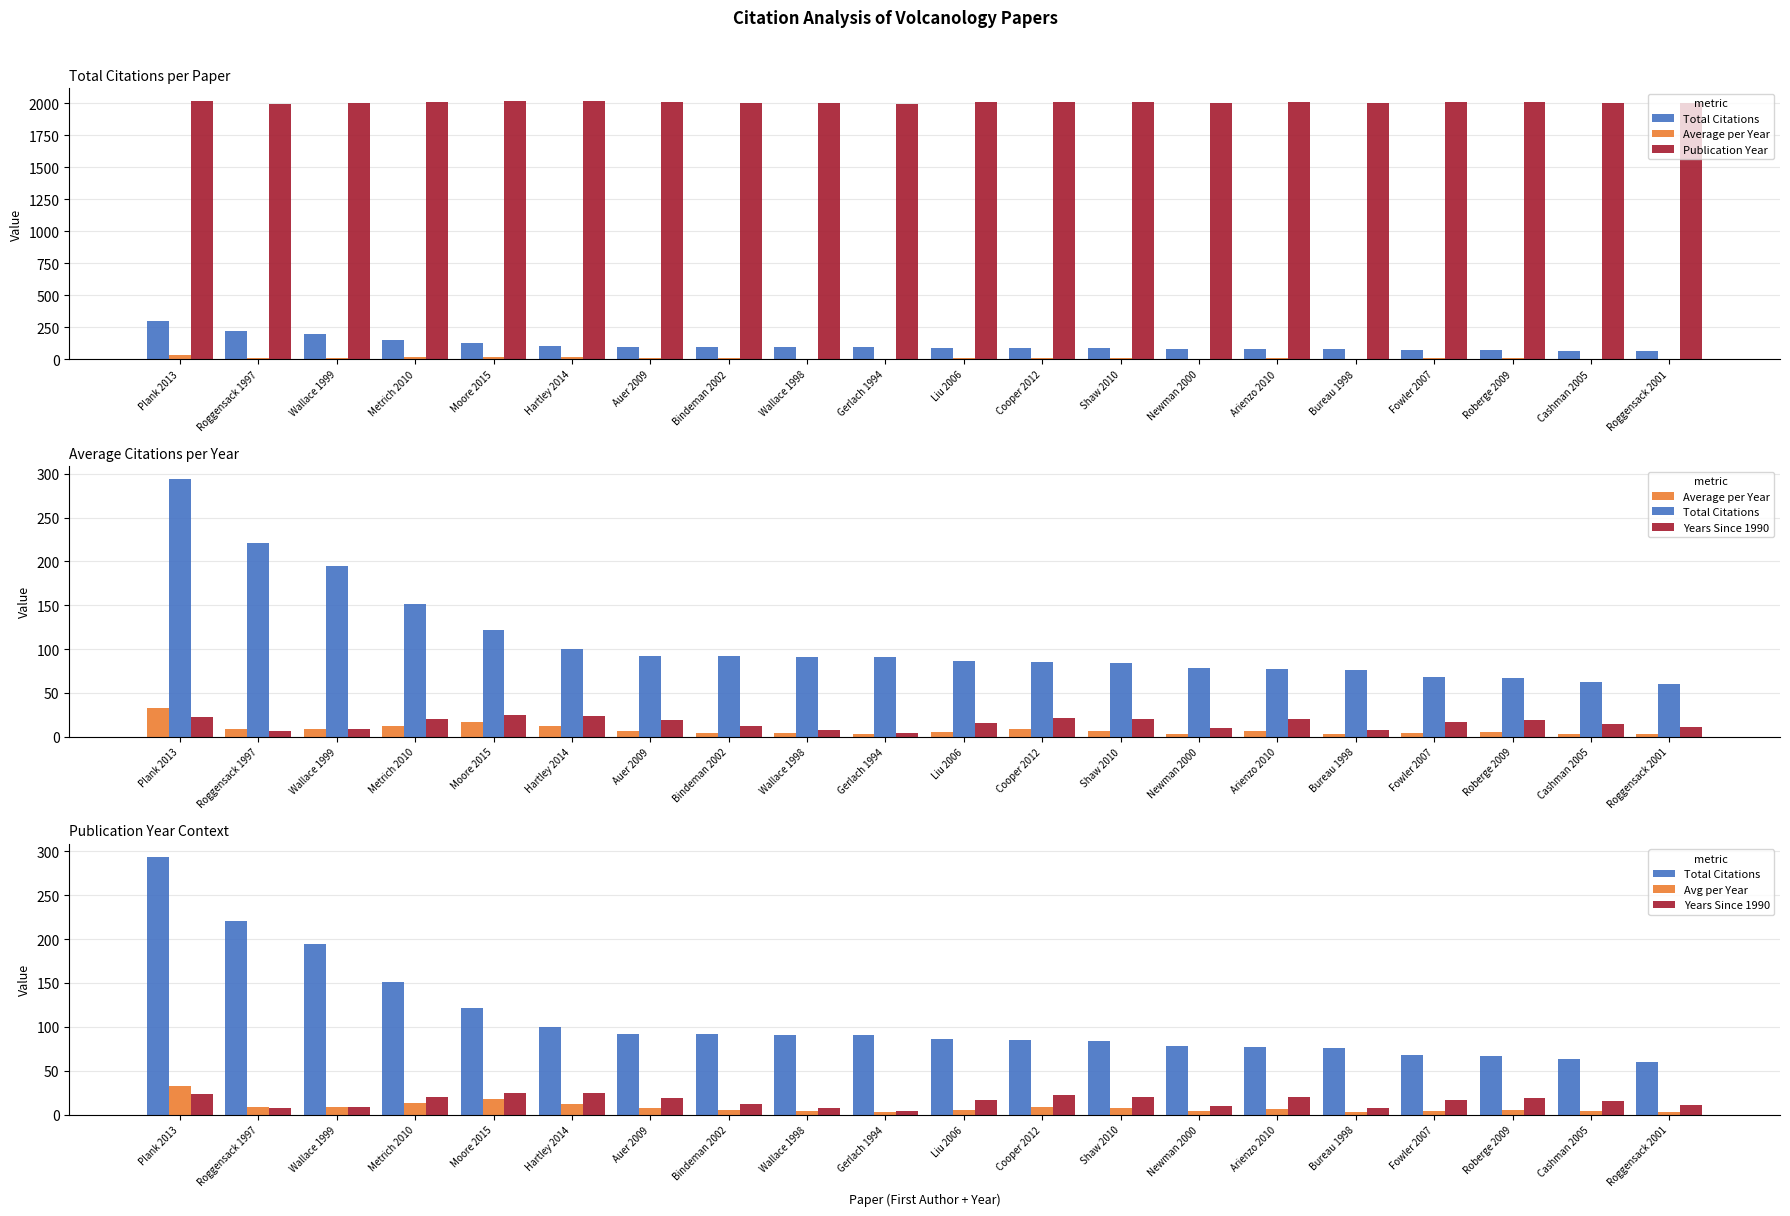

What is the maximum value shown in the chart?

2015.0